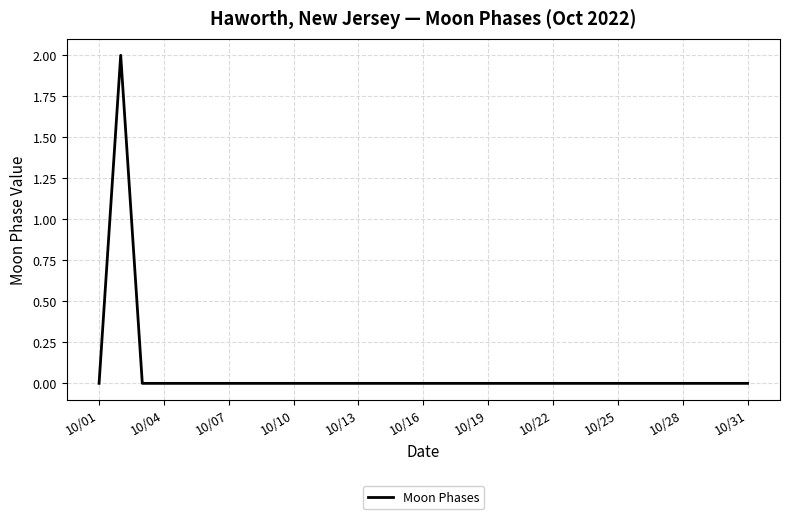

What is the difference between the maximum and minimum values?

2